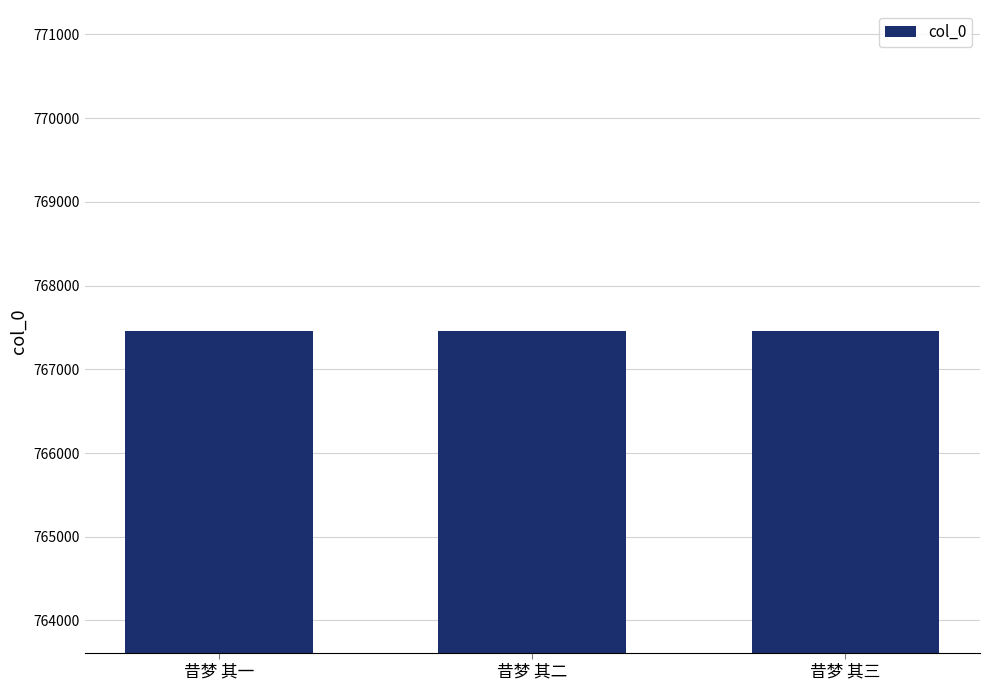

What is the minimum value shown in the chart?

767453